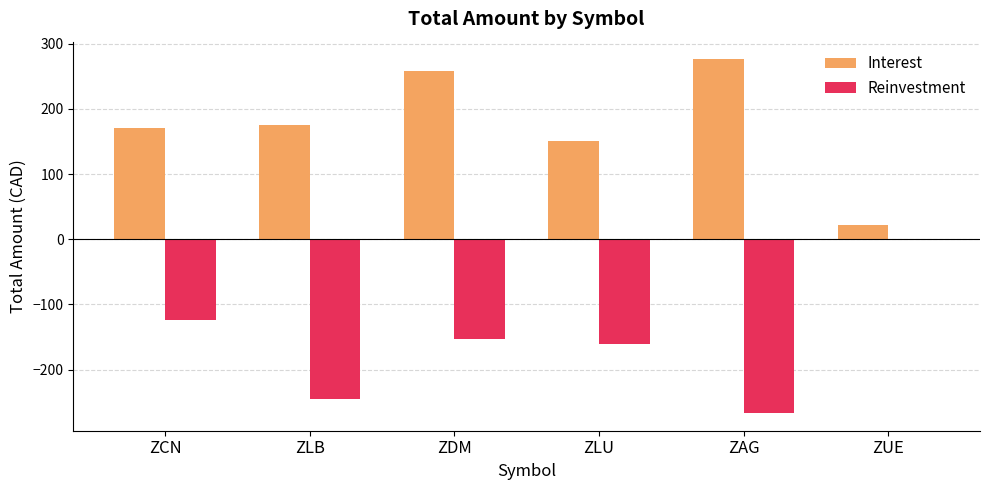

What is the greatest value displayed?

276.0